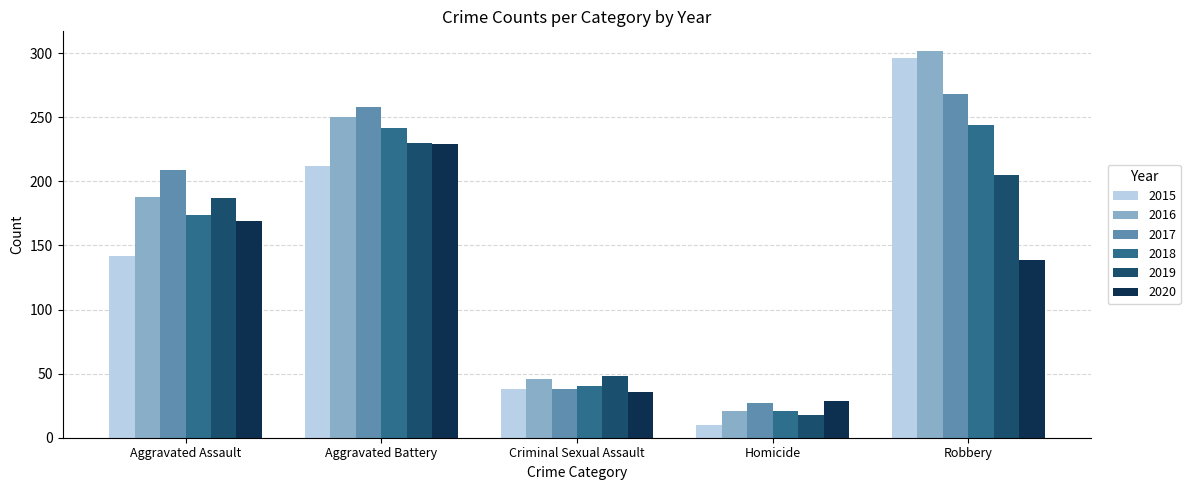

Are the bars horizontal?

No